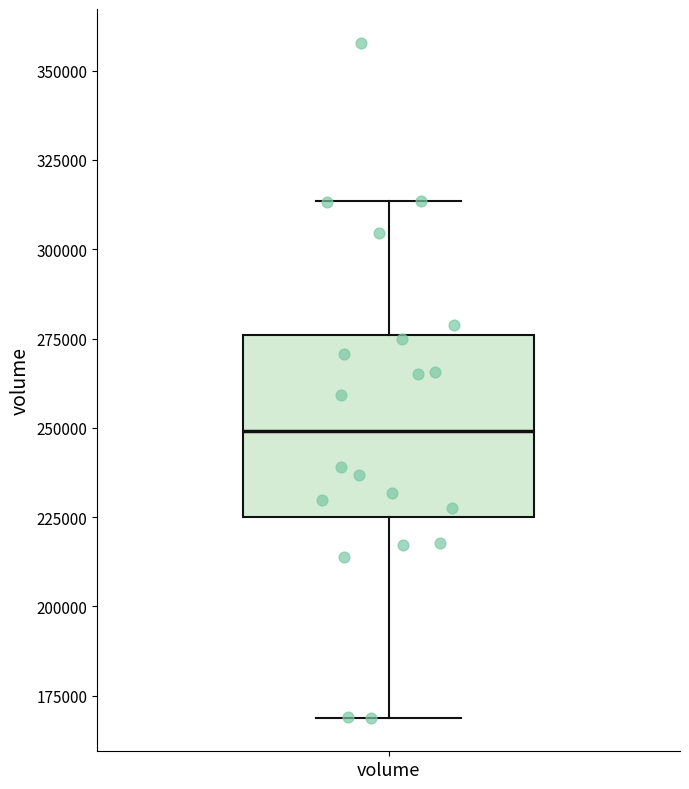

Where does the upper whisker of the box for volume end on the y-axis? The values are not printed on the chart, so give them approximately, as read against the axis.

315000